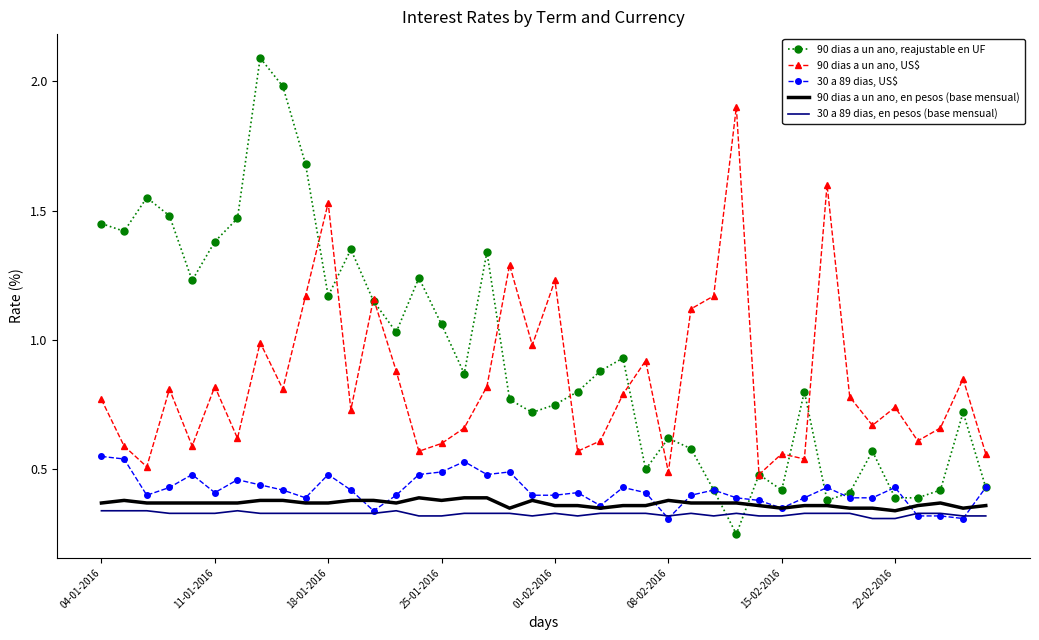

Which series has the widest spread of values?

90 dias a un ano, reajustable en UF